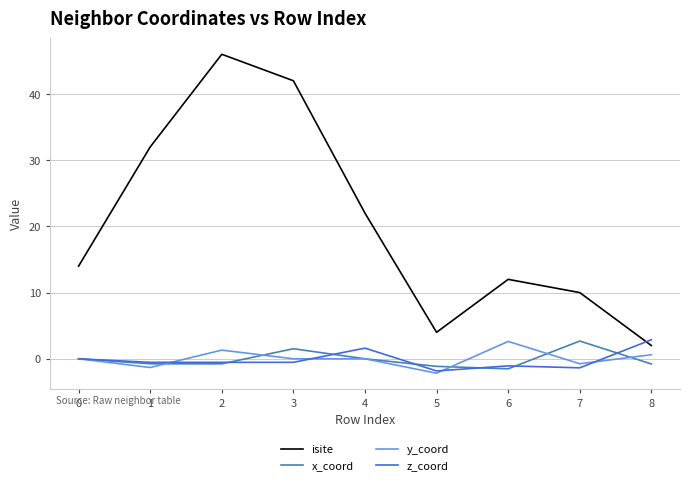

Which category has the highest value in the z_coord series?

8